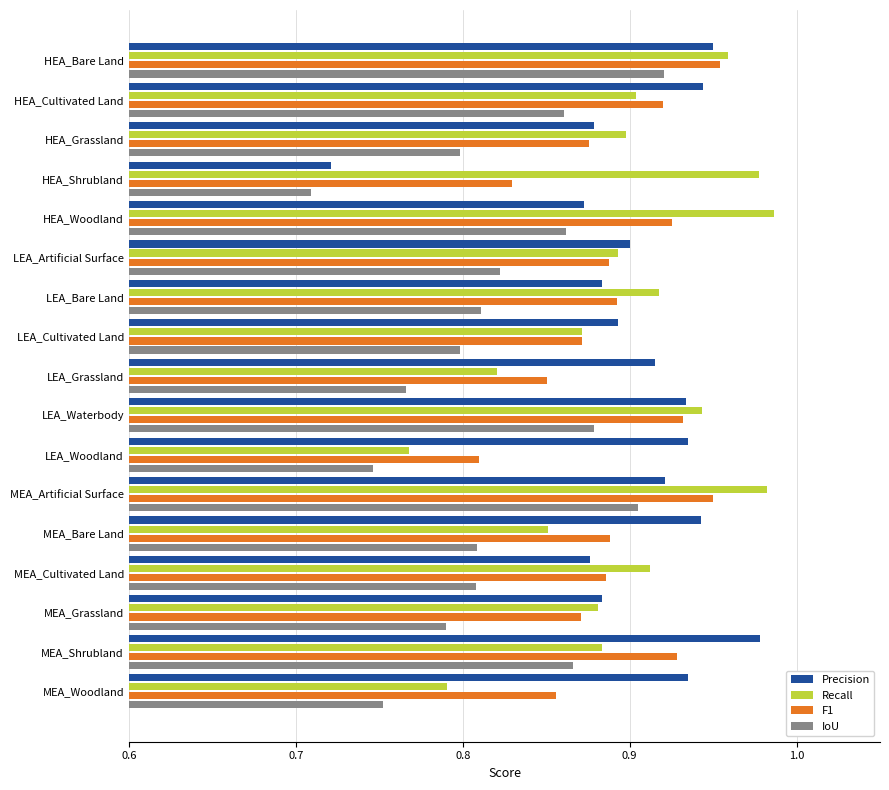

Which category has the lowest value in the Recall series?

LEA_Woodland